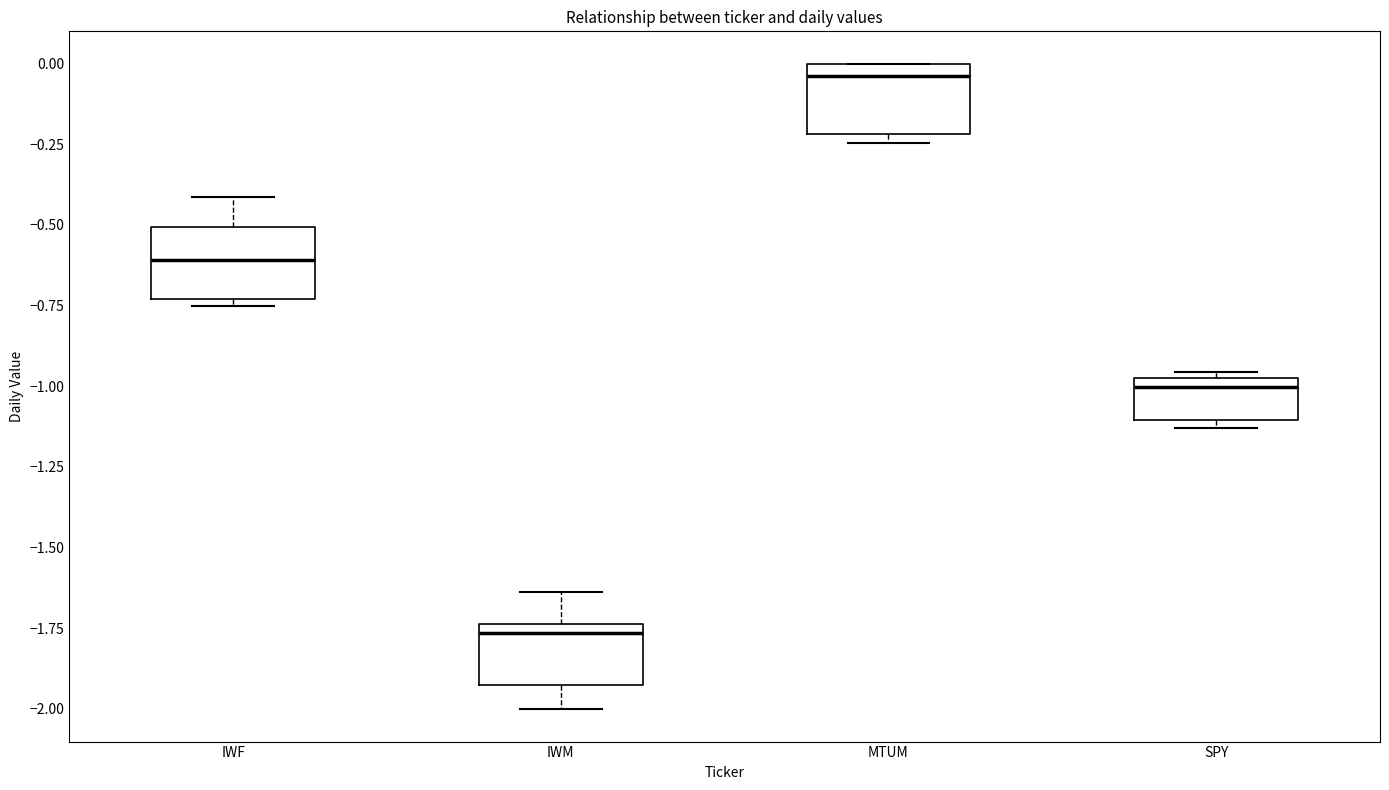

Reading left to right, transcribe this box plot: for each box, give where its median line is, the range the box spans, and where its two whiskers end, as read against the y-axis. The values are not printed on the chart, so give them approximately, as read against the axis.

IWF: median -0.60, box -0.75 to -0.50, whiskers -0.75 (just below the box's lower edge) to -0.40
IWM: median -1.75 (just below the box's upper edge), box -1.95 to -1.75, whiskers -2.00 to -1.65
MTUM: median -0.05, box -0.20 to 0.00, whiskers -0.25 to 0.00
SPY: median -1.00 (just below the box's upper edge), box -1.10 to -1.00, whiskers -1.15 to -0.95